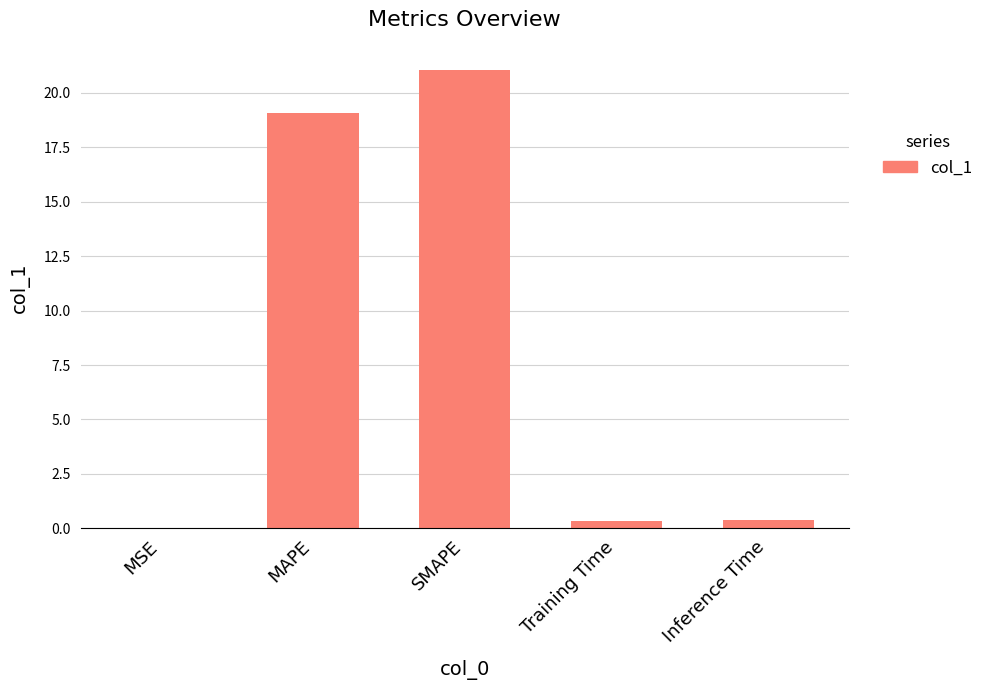

The value at MAPE is 26.7. True or false?

False